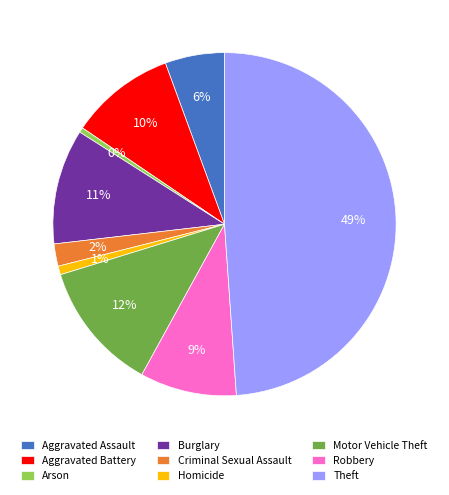

How many slices are in this pie chart?

9